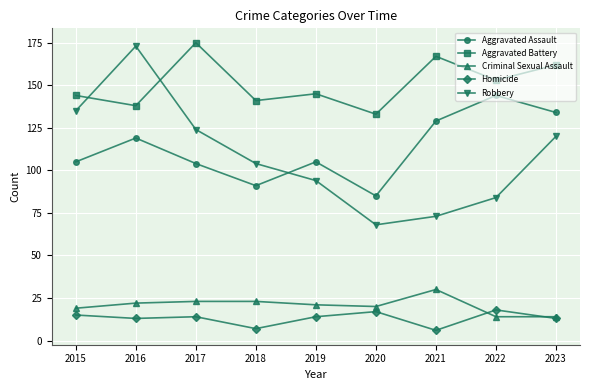

True or false: Criminal Sexual Assault has more than 0 interior local peaks.

True